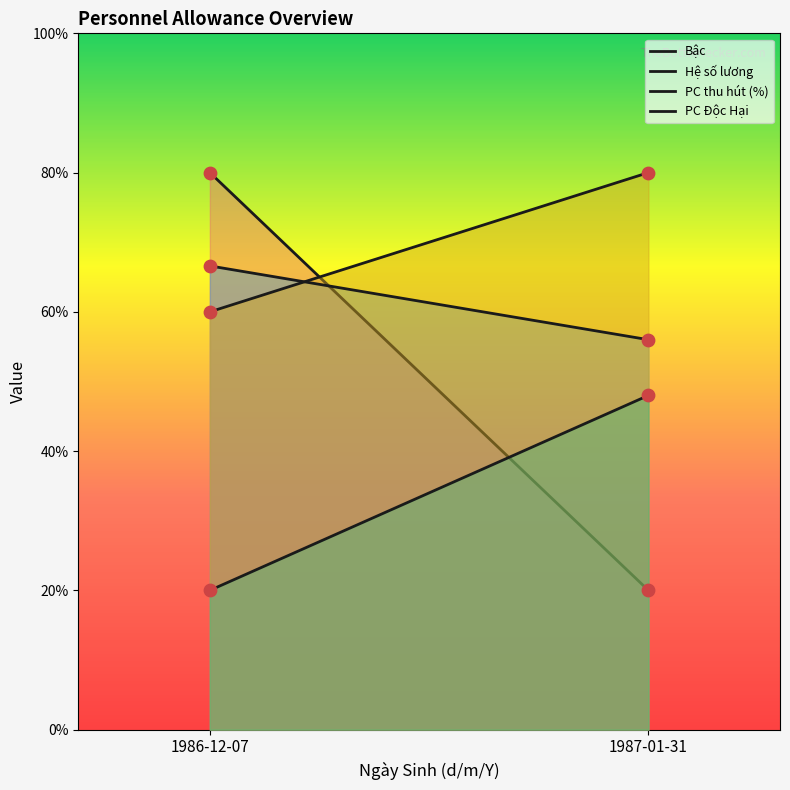

Which series contains the highest Y value?

Bậc